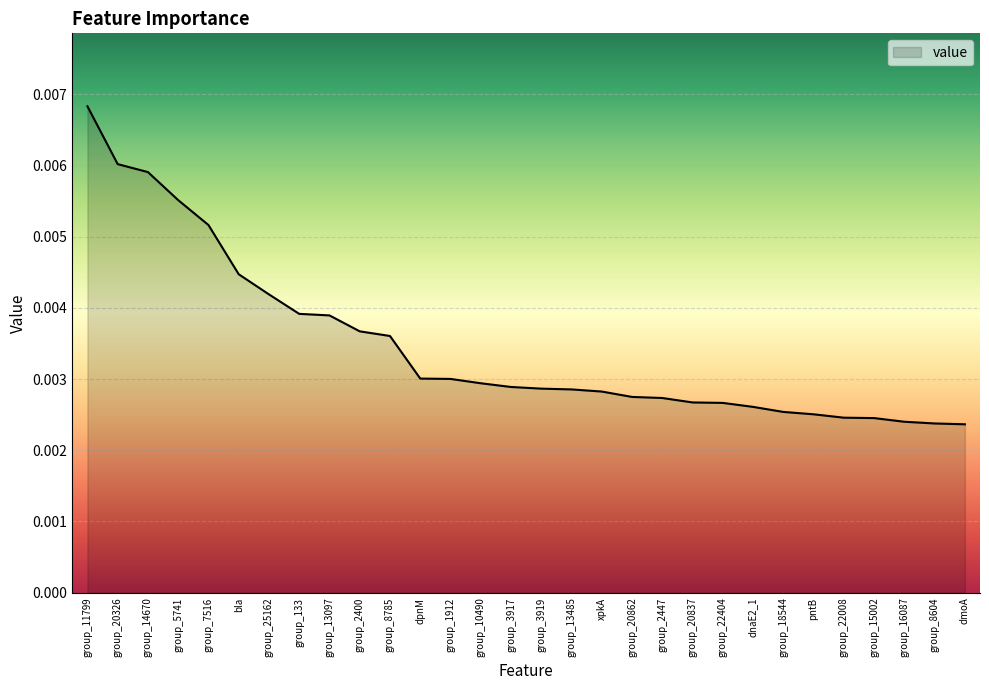

What position from the left is group_18544?

24